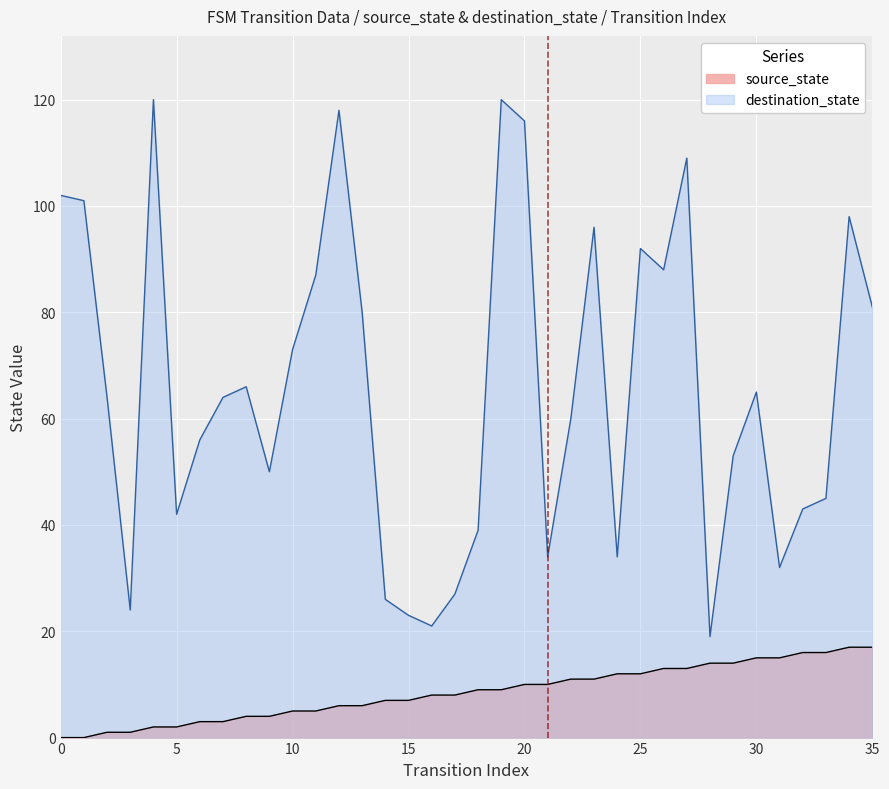

Rank the categories by source_state value from lowest to highest.

0, 1, 2, 3, 4, 5, 6, 7, 8, 9, 10, 11, 12, 13, 14, 15, 16, 17, 18, 19, 20, 21, 22, 23, 24, 25, 26, 27, 28, 29, 30, 31, 32, 33, 34, 35